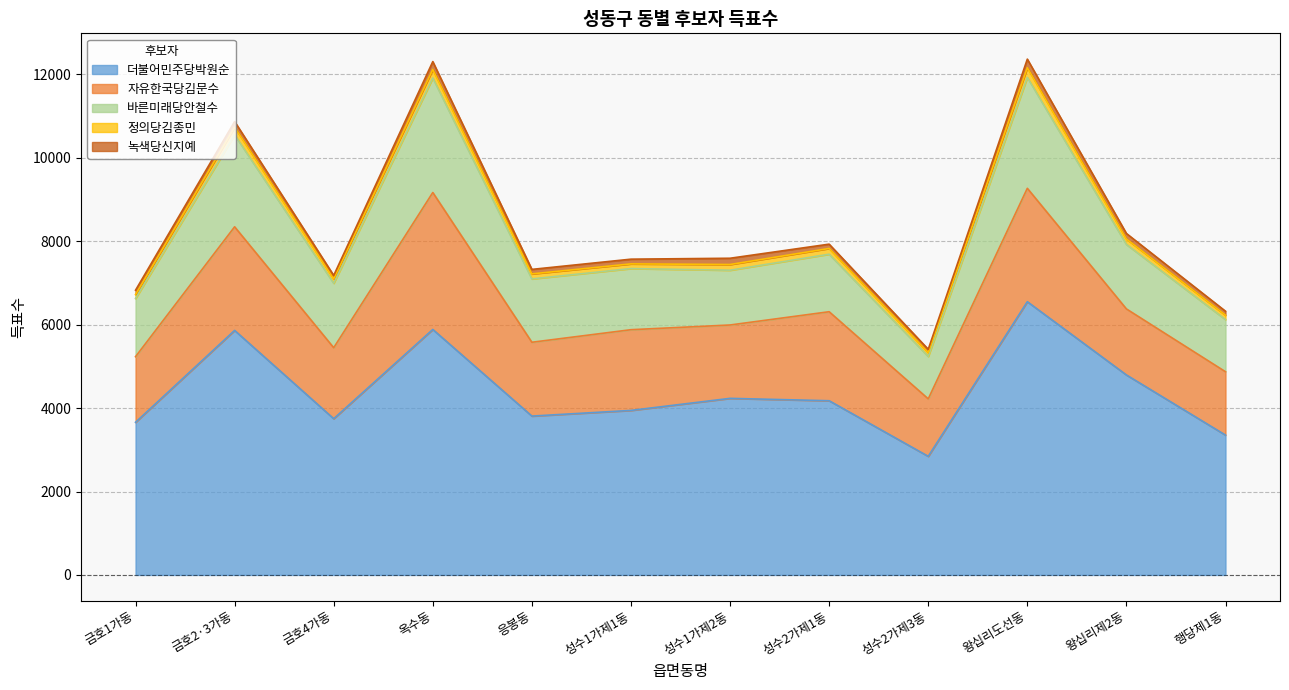

Which series has the largest range (max minus min)?

더불어민주당박원순